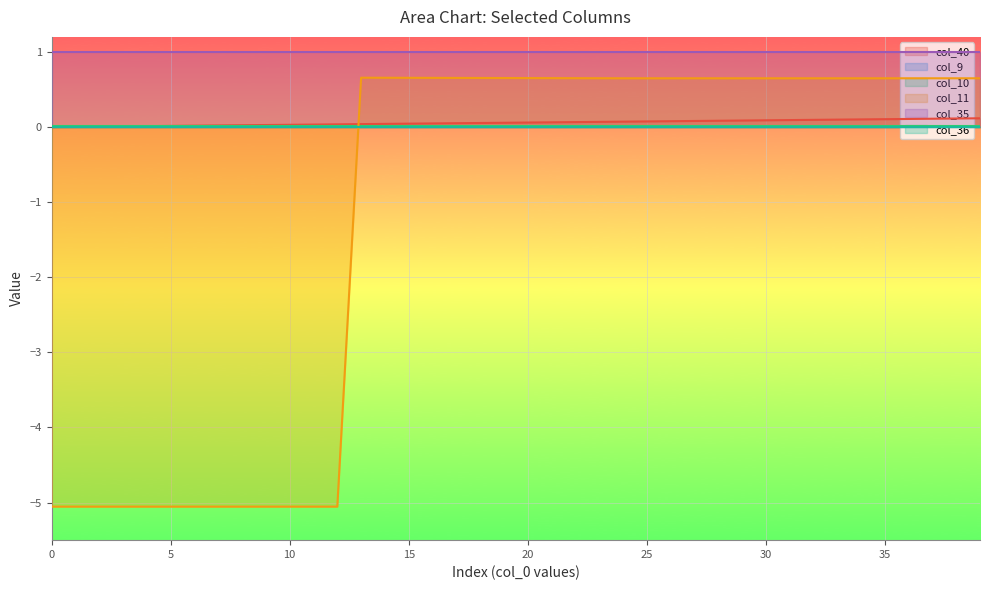

What is the smallest value displayed?

-5.1